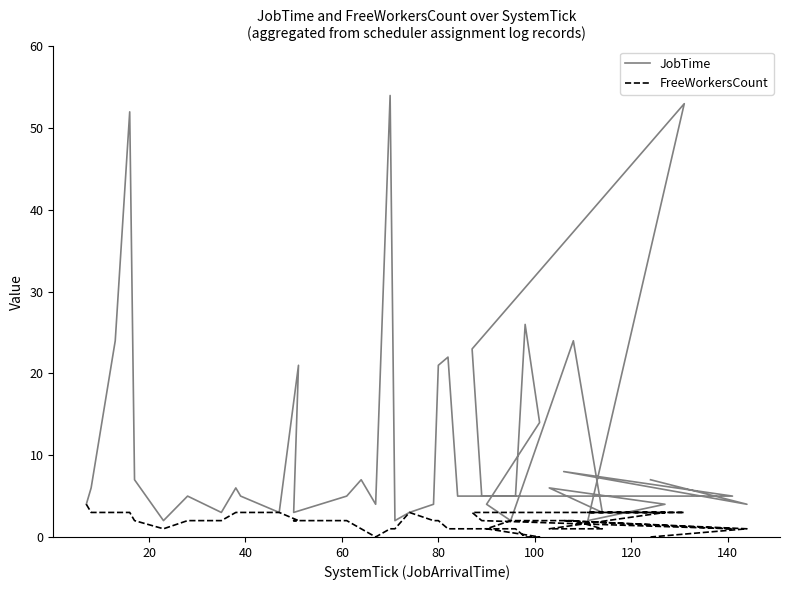

List the series in order of their peak value, highest first.

JobTime, FreeWorkersCount